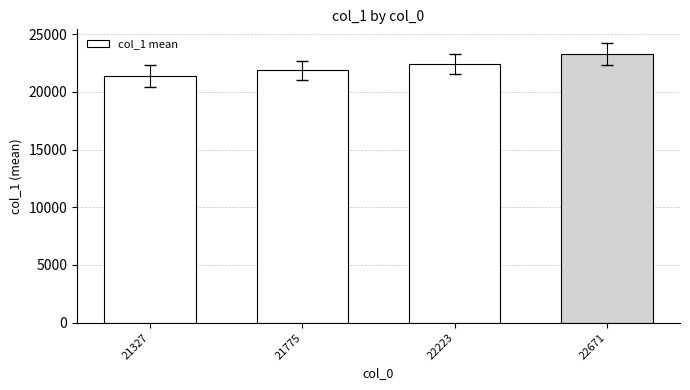

True or false: the data shows 9707.0 at 22671.

False